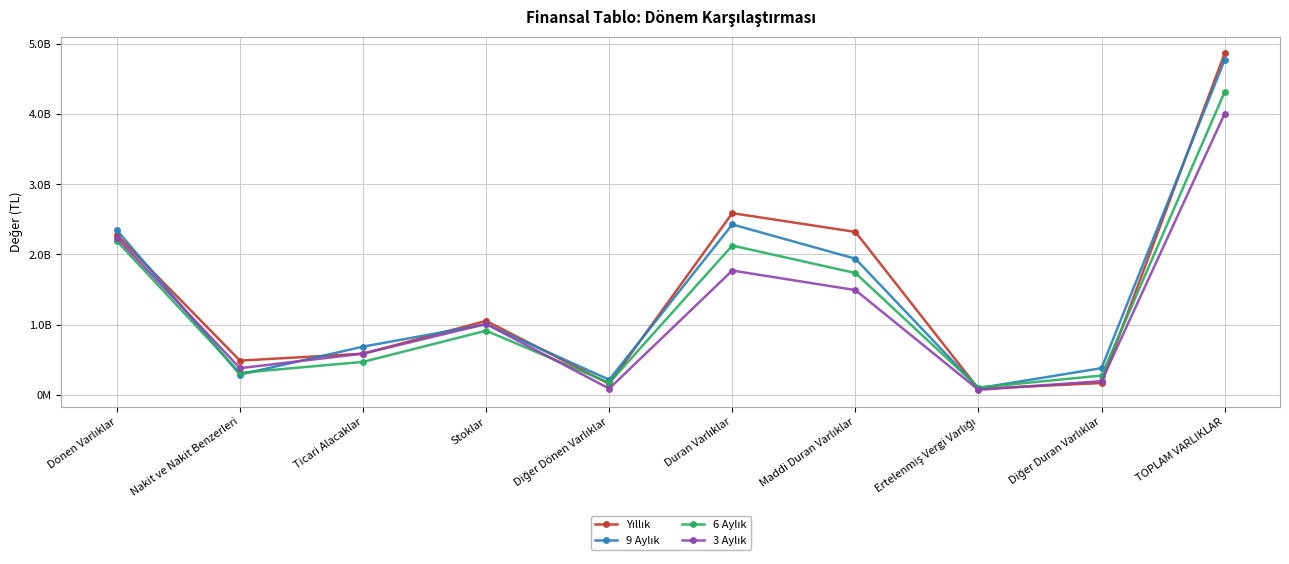

What is the label of the 4th point from the left?

Stoklar